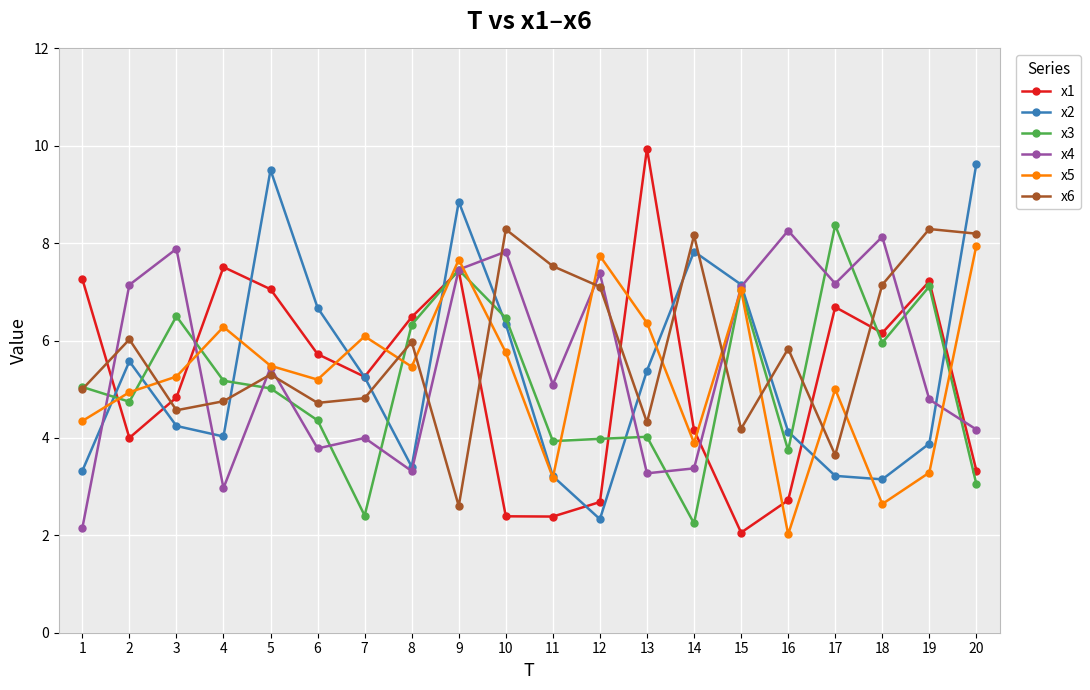

What is the average value of the x2 series?

5.4